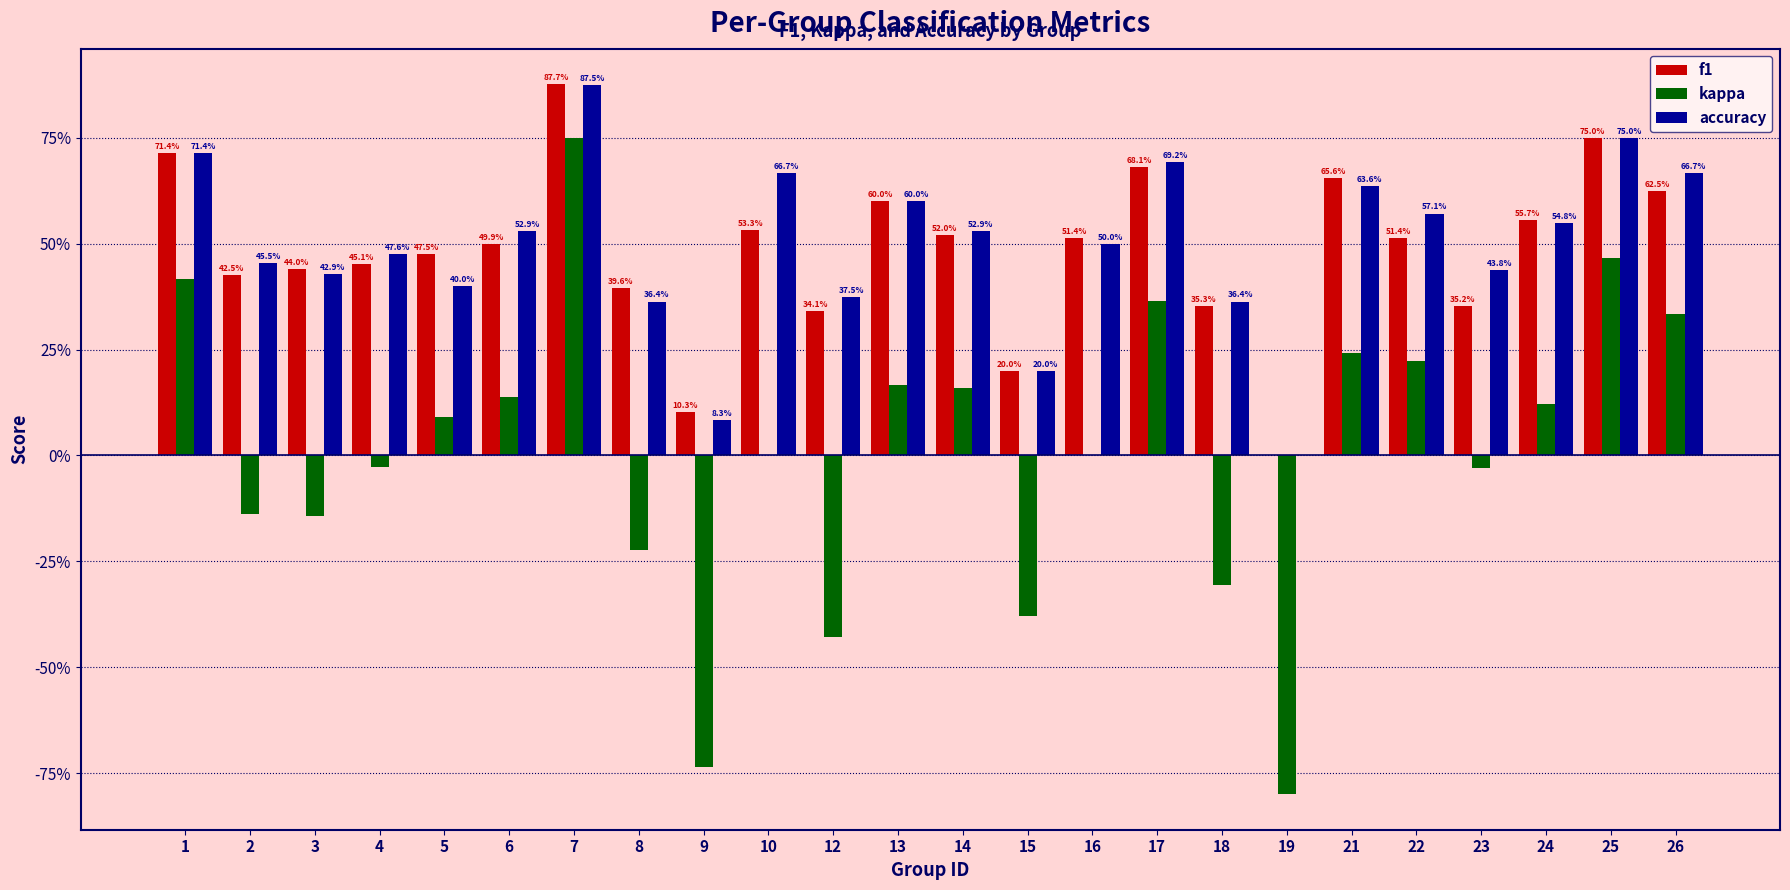

What is the difference between the highest and lowest values at 19?

0.8